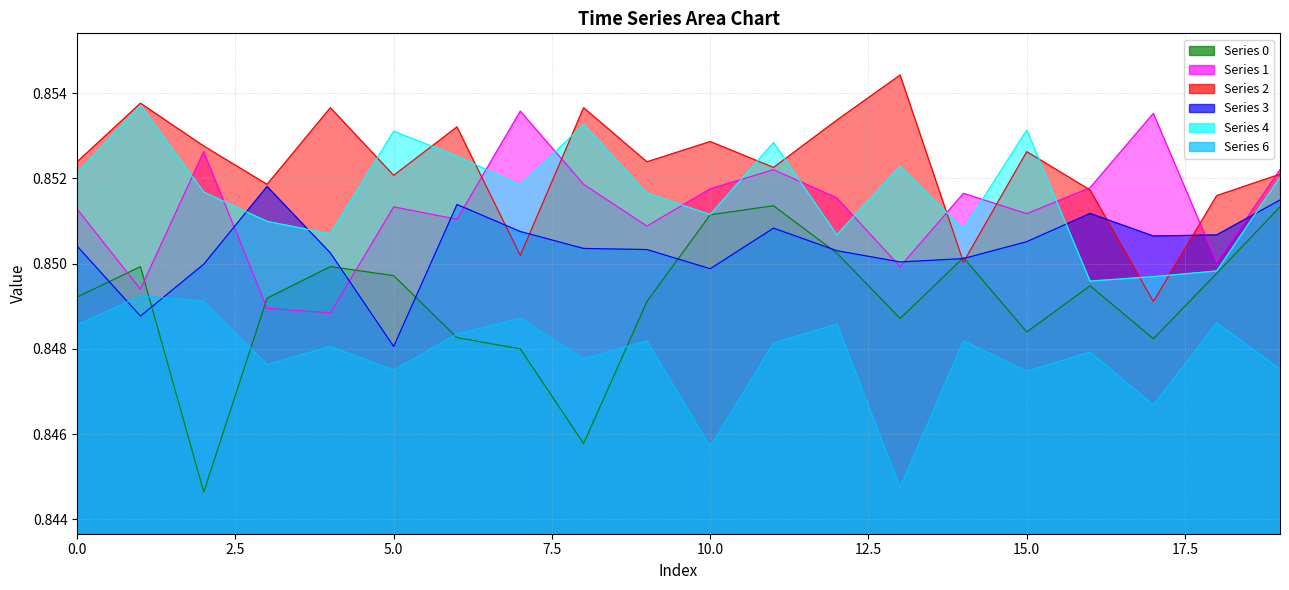

Where do 2 and 4 first cross each other?

4 and 5